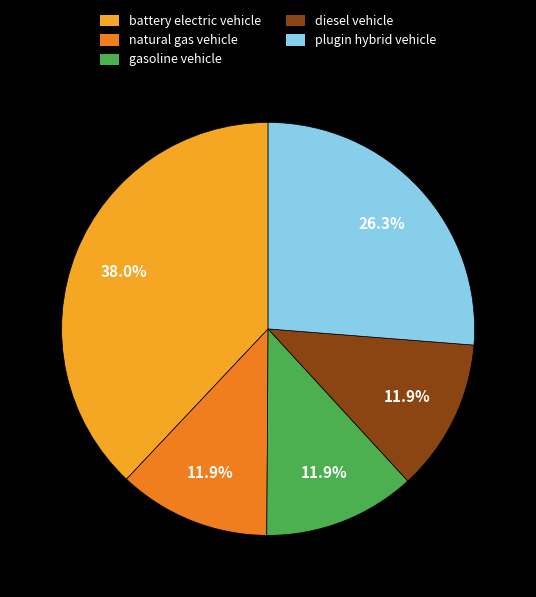

Between battery electric vehicle and diesel vehicle, which is larger?

battery electric vehicle